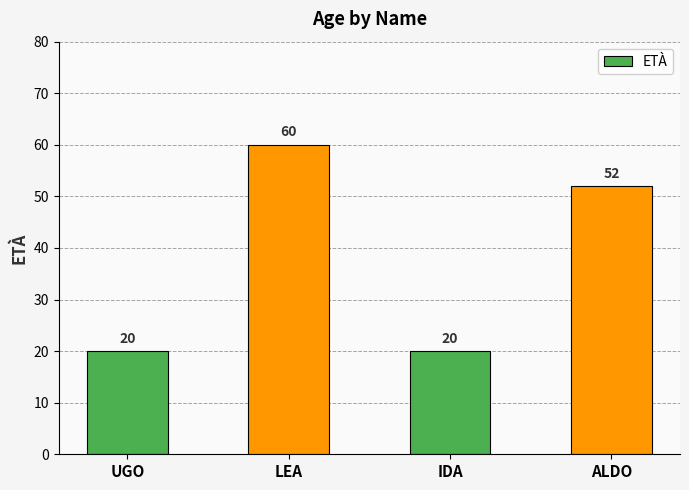

What is the label of the 3rd bar from the left?

IDA